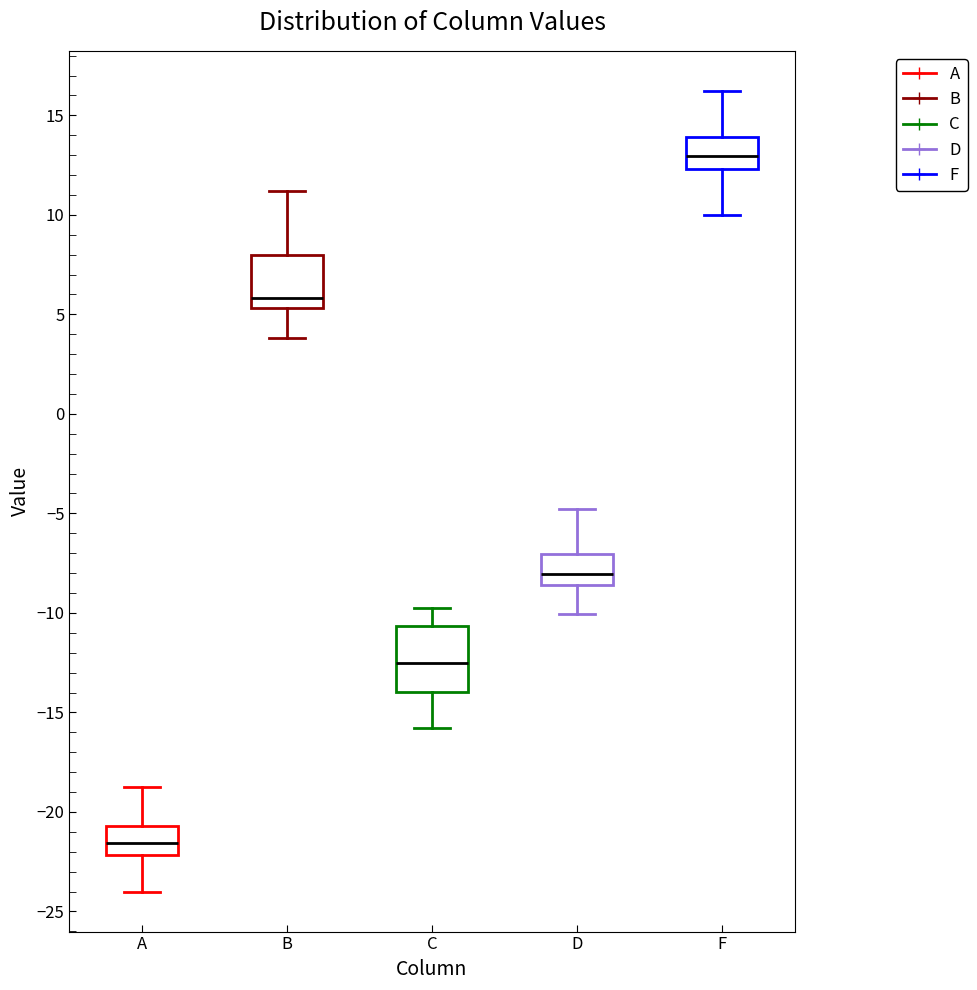

Reading left to right, read every box against the y-axis: the position of its median line, the range the box covers, and the ends of its whiskers. The values are not printed on the chart, so give them approximately, as read against the axis.

A: median -21.5, box -22.0 to -20.5, whiskers -24.0 to -19.0
B: median 6.0, box 5.5 to 8.0, whiskers 4.0 to 11.0
C: median -12.5, box -14.0 to -10.5, whiskers -16.0 to -10.0
D: median -8.0, box -8.5 to -7.0, whiskers -10.0 to -5.0
F: median 13.0, box 12.5 to 14.0, whiskers 10.0 to 16.0